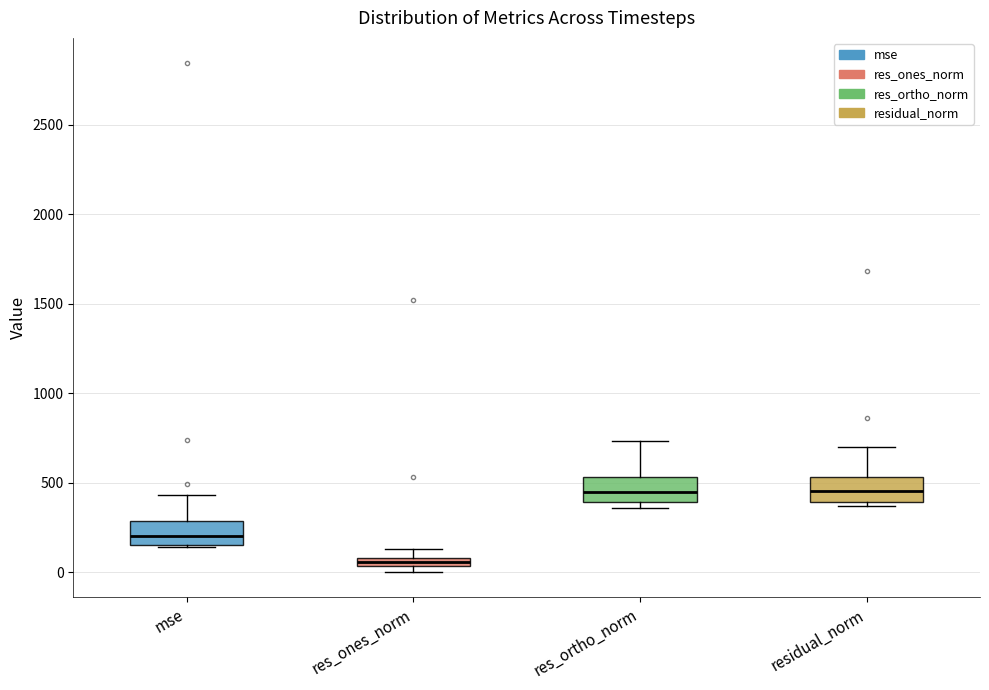

Which box has the lowest median line?

res_ones_norm